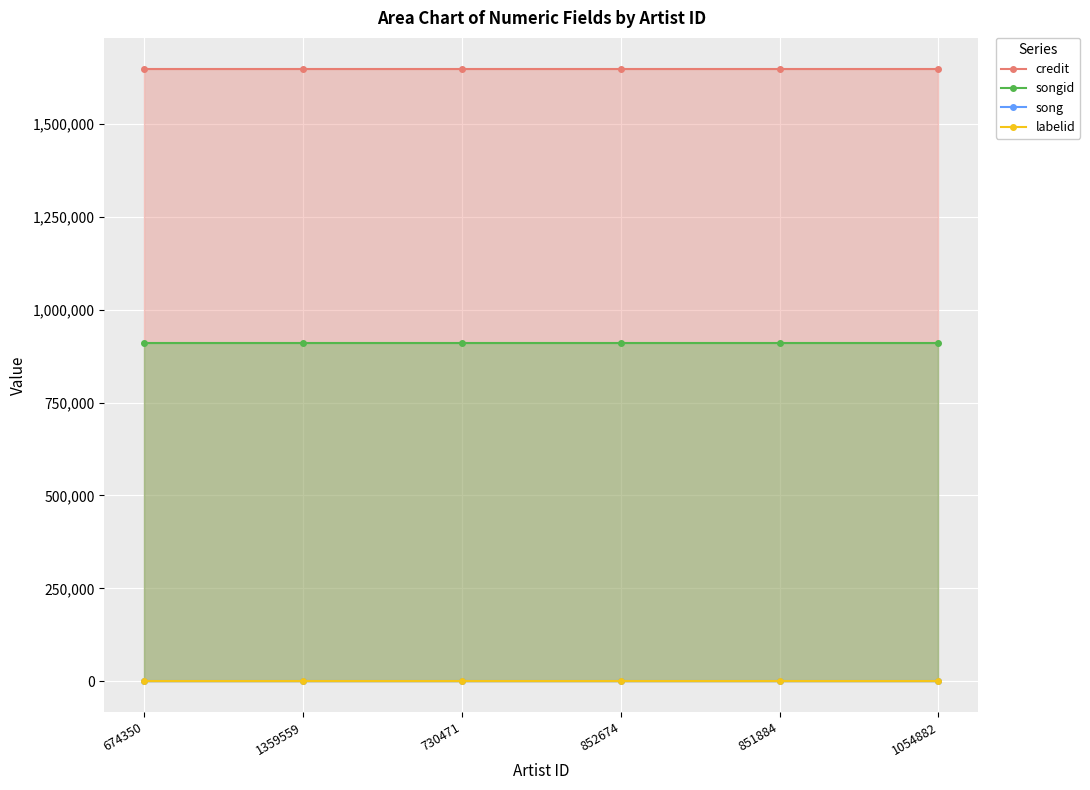

What is the total value across all series at 730471?

2562499